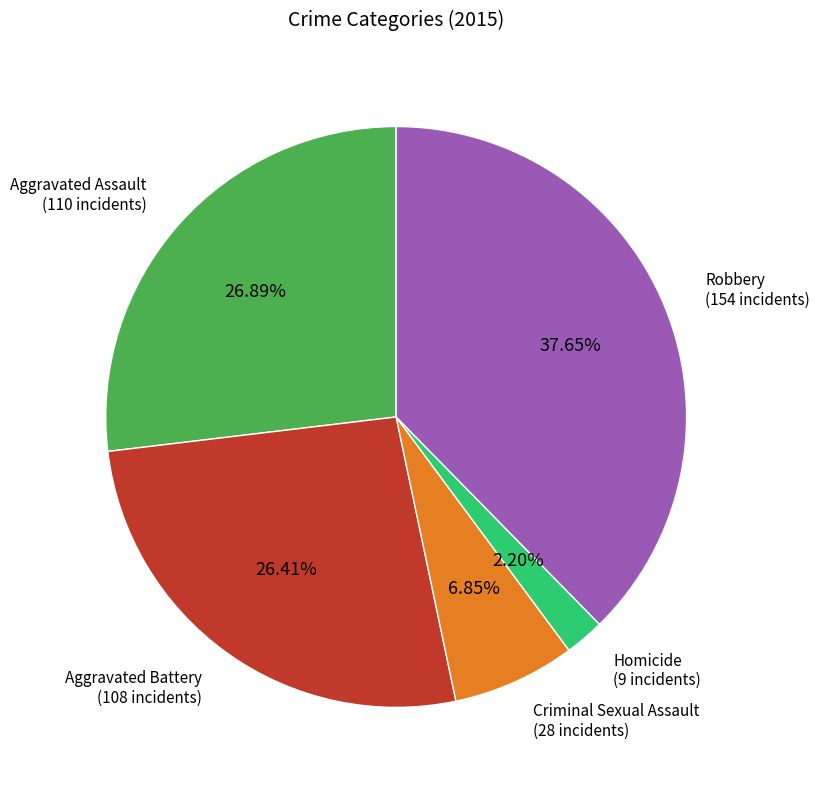

Does any single category account for the majority?

No